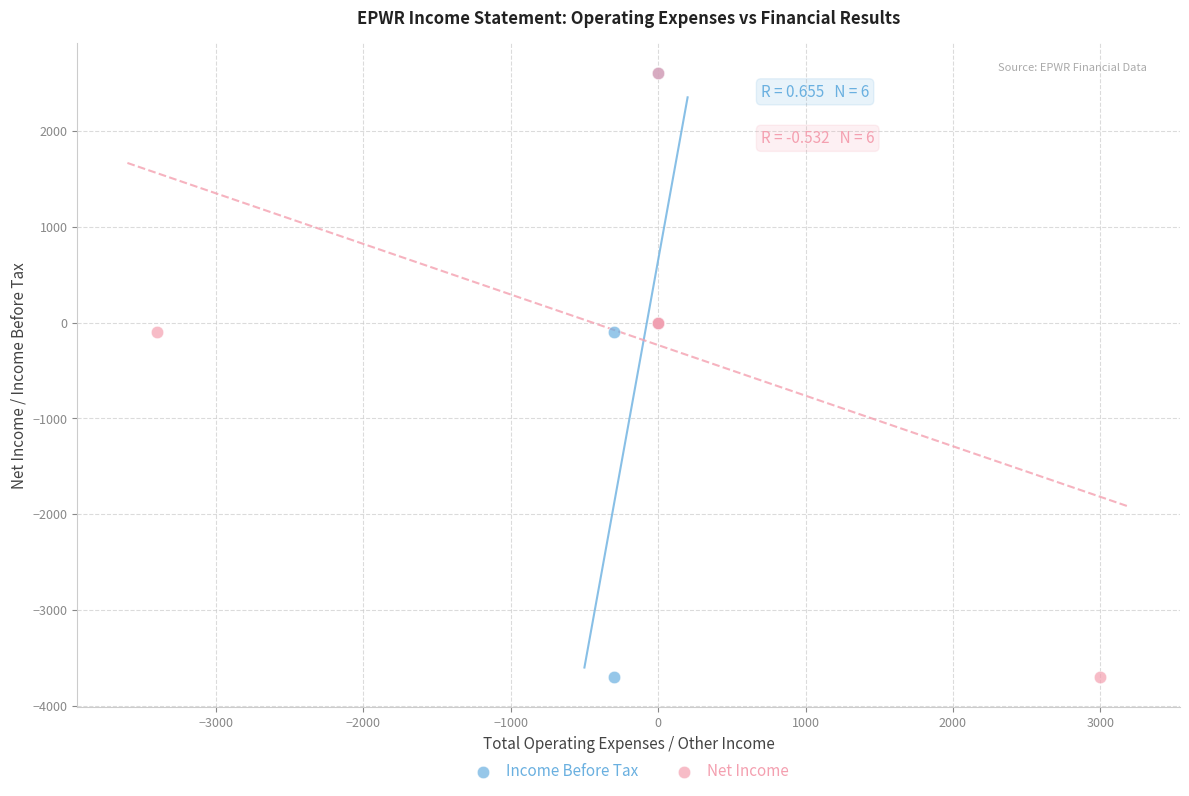

What are all the series names shown in the legend?

Income Before Tax, Net Income